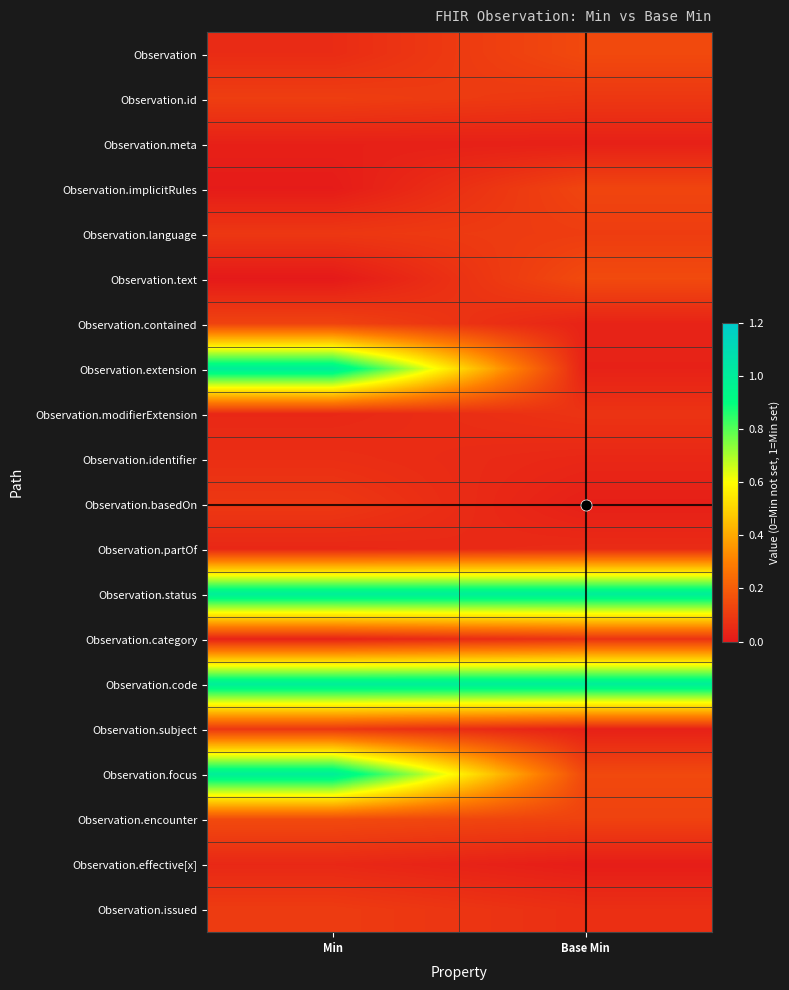

List the series in order of their peak value, lowest first.

Observation.meta, Observation.effective[x], Observation.partOf, Observation.identifier, Observation.category, Observation.modifierExtension, Observation.subject, Observation.basedOn, Observation.issued, Observation.language, Observation.id, Observation.contained, Observation.implicitRules, Observation, Observation.encounter, Observation.text, Observation.extension, Observation.status, Observation.code, Observation.focus